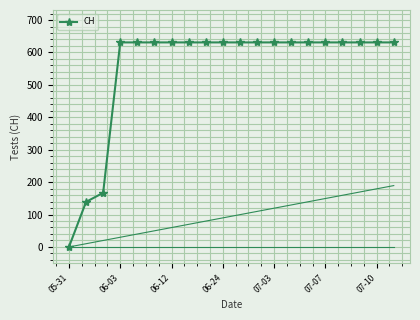

What is the difference between the maximum and minimum values?

631